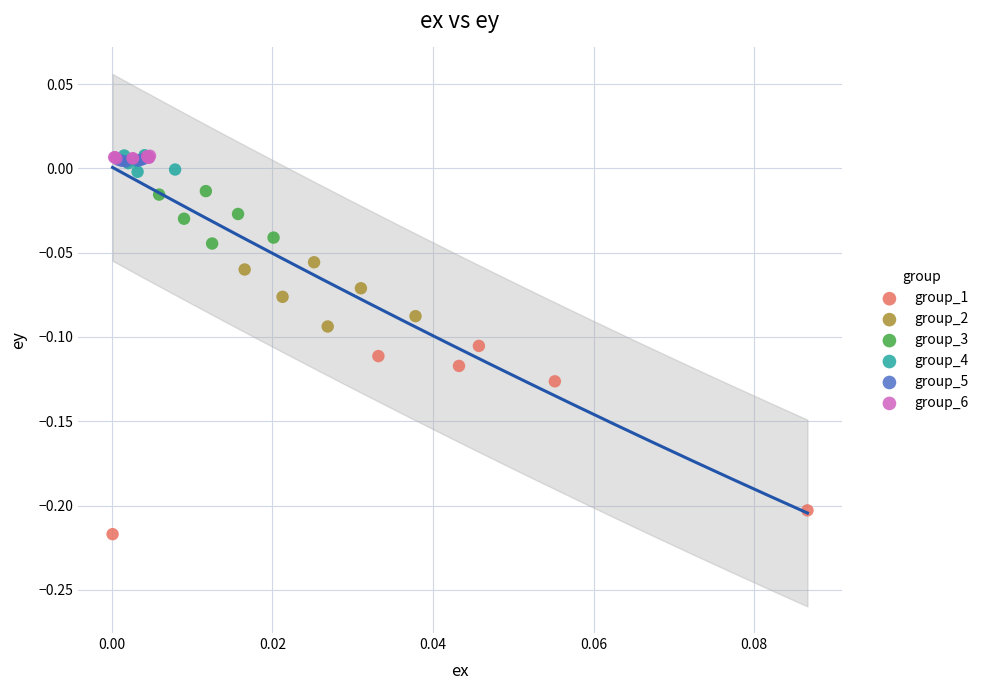

Which series has the largest Y range (max minus min)?

group_1